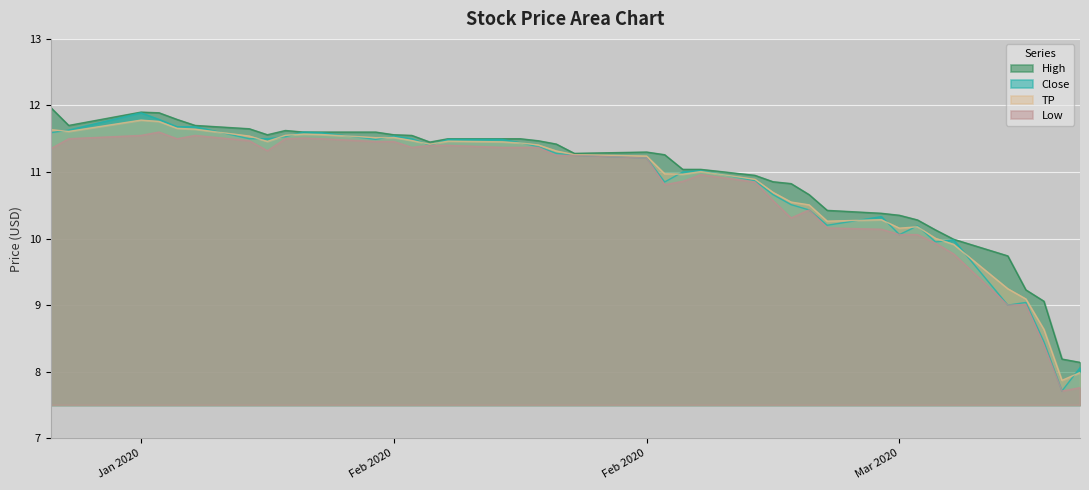

The Low series shows 5.2 at 32. True or false?

False